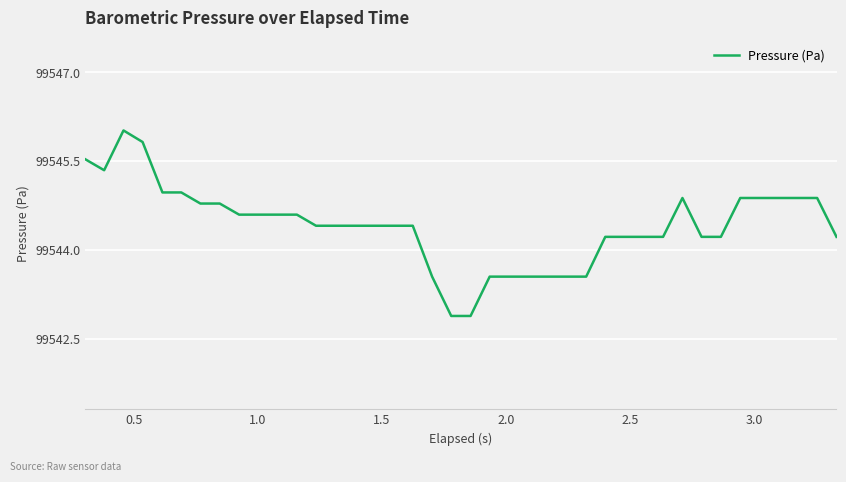

What is the maximum value shown in the chart?

99546.0